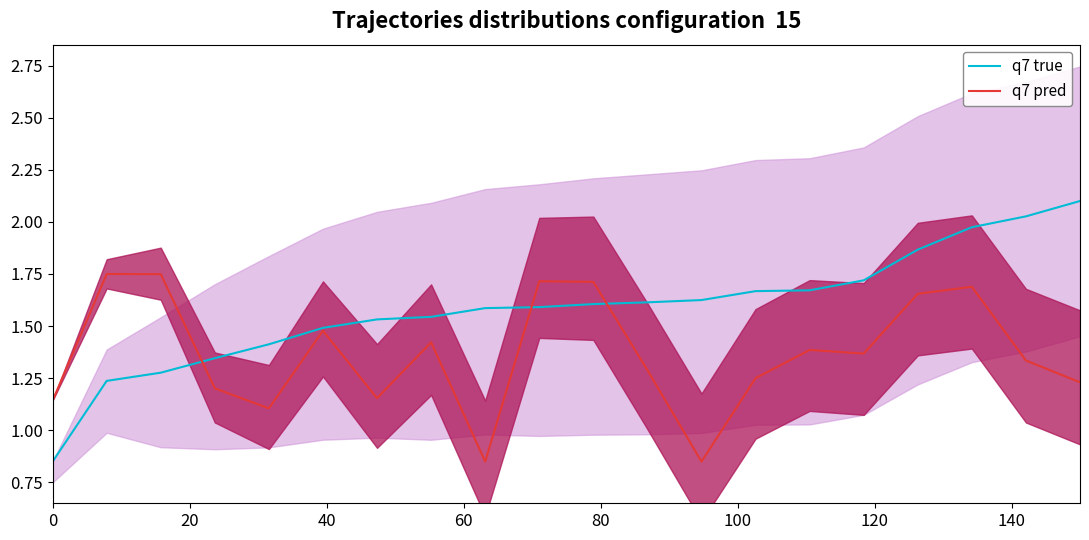

What is the value of the q7 true point at the 5th from the left?

1.4